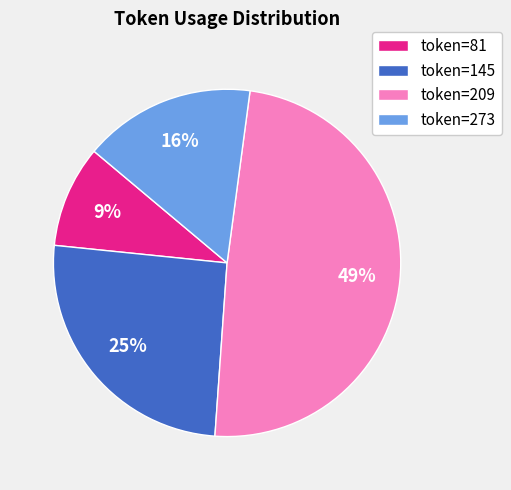

Is it true that token=209 is 49% of the pie?

True